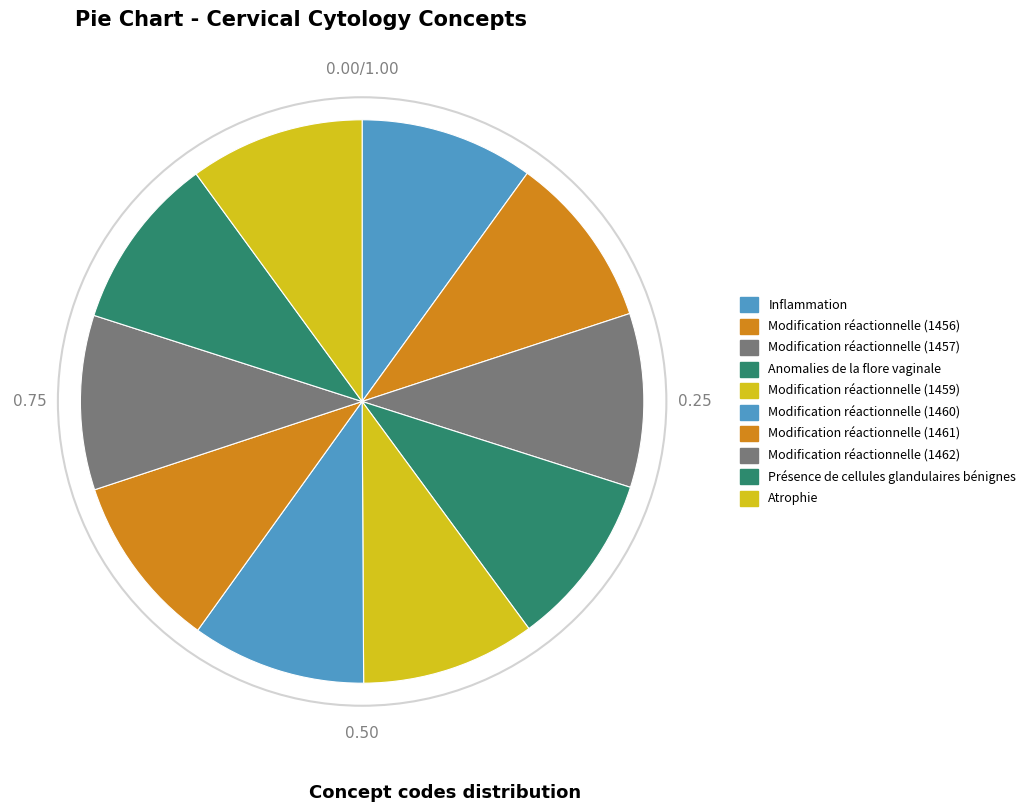

How many segments does this pie chart have?

10